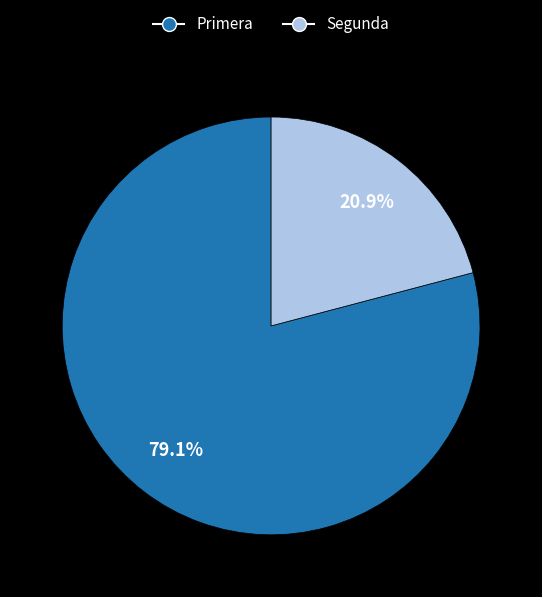

Which category has the biggest portion of the pie?

Primera